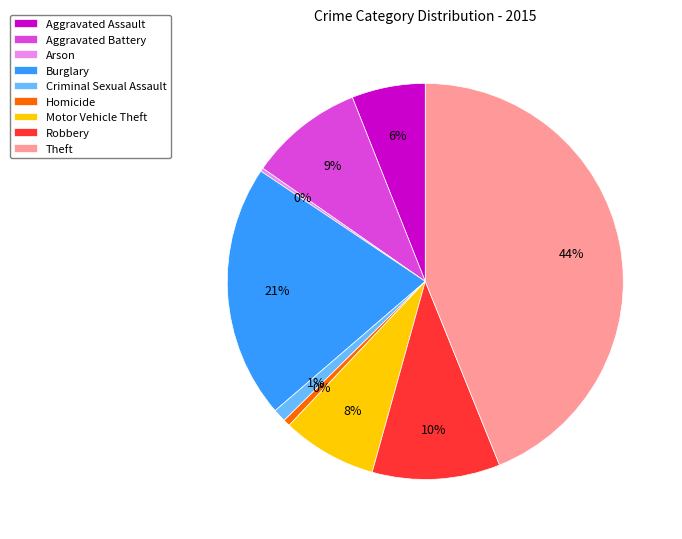

To the nearest percent, what portion does Criminal Sexual Assault represent?

1%